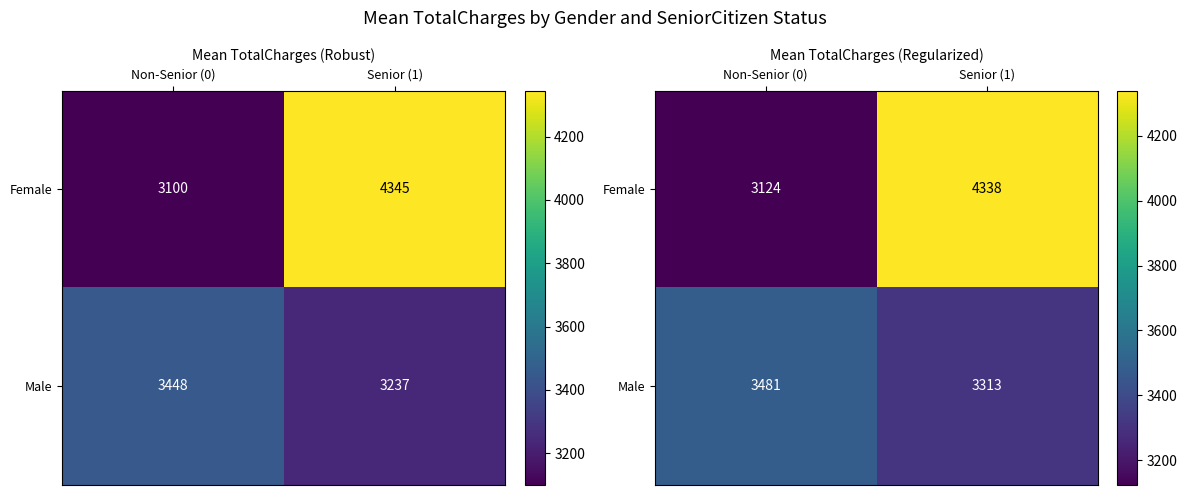

At Senior (1), list the series in order from largest to smallest.

Female, Male